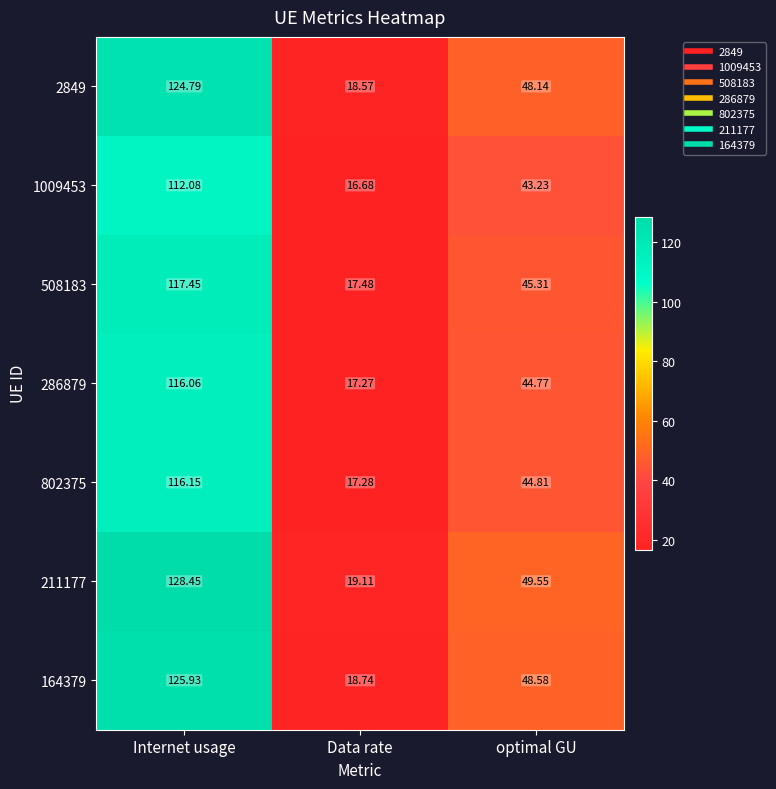

How many values in the 286879 series are below 44?

1